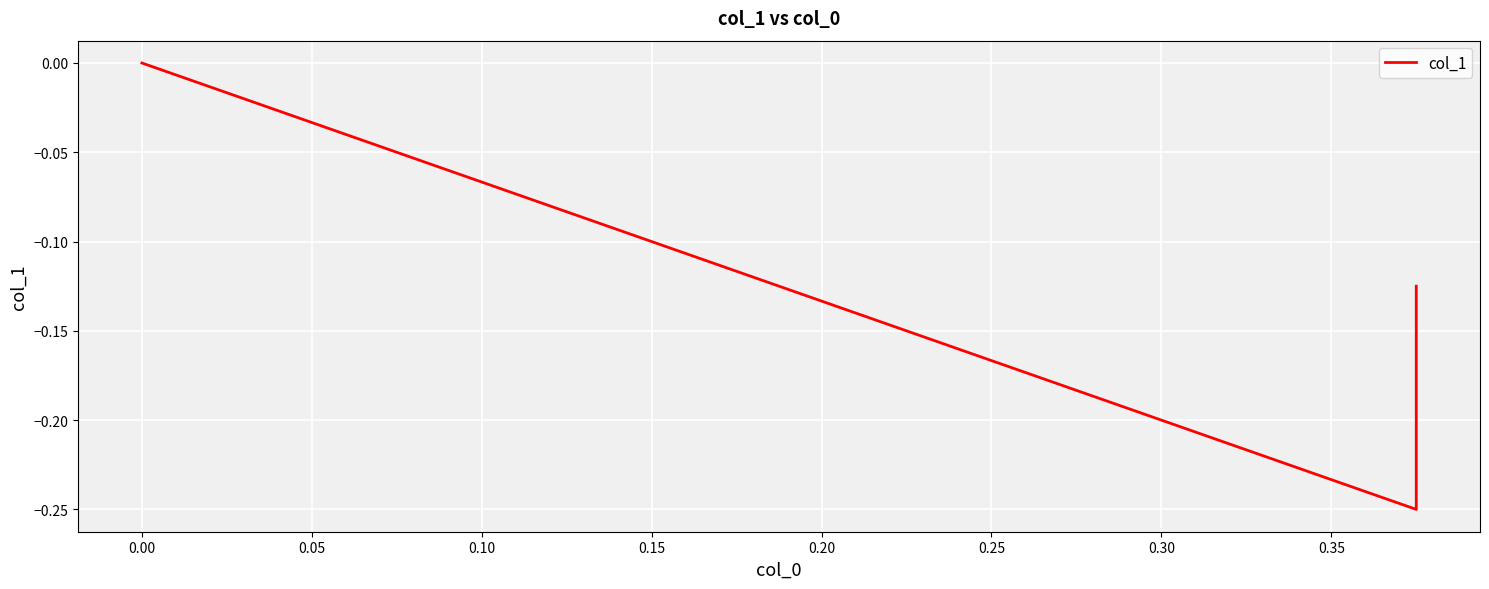

What is the minimum value shown in the chart?

-0.2